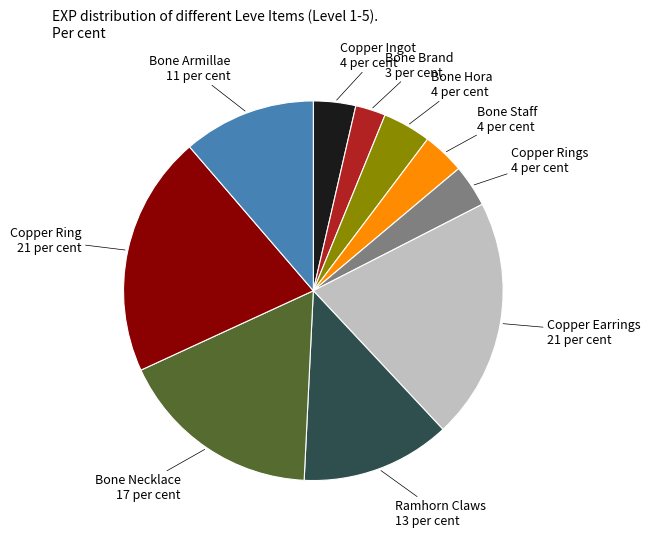

Is there any slice that represents more than half of the pie?

No